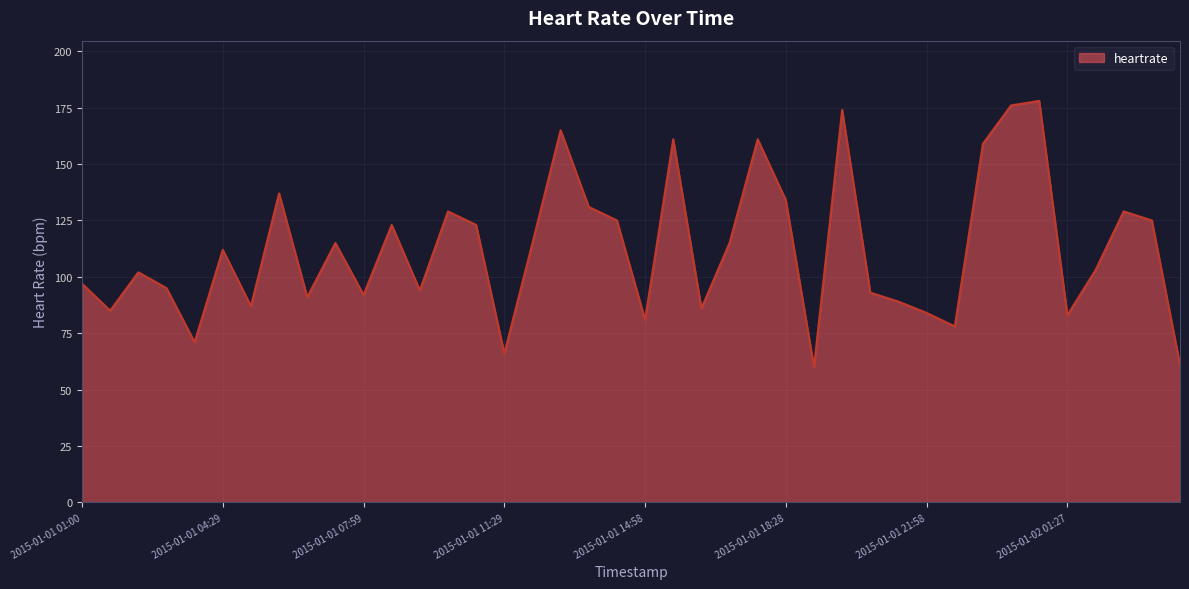

What is the minimum value shown in the chart?

60